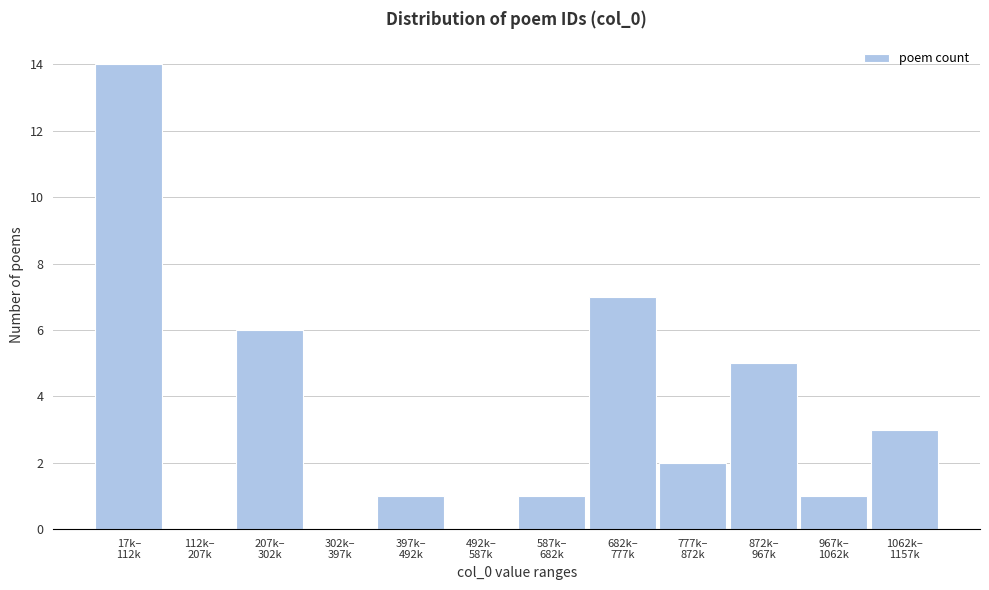

What is the greatest value displayed?

14